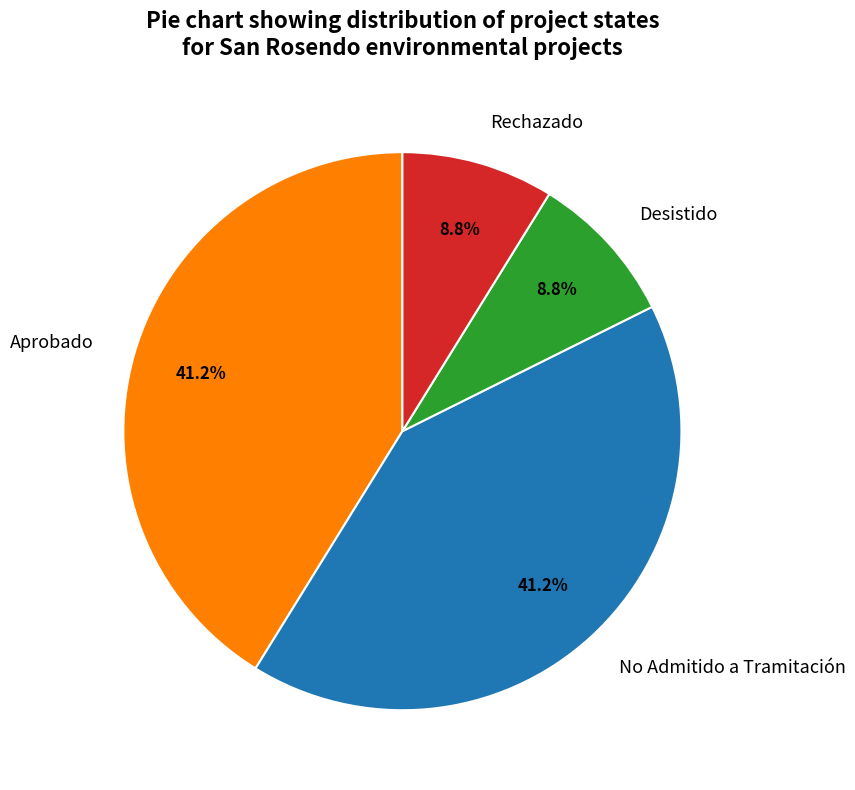

Between No Admitido a Tramitación and Rechazado, which is larger?

No Admitido a Tramitación